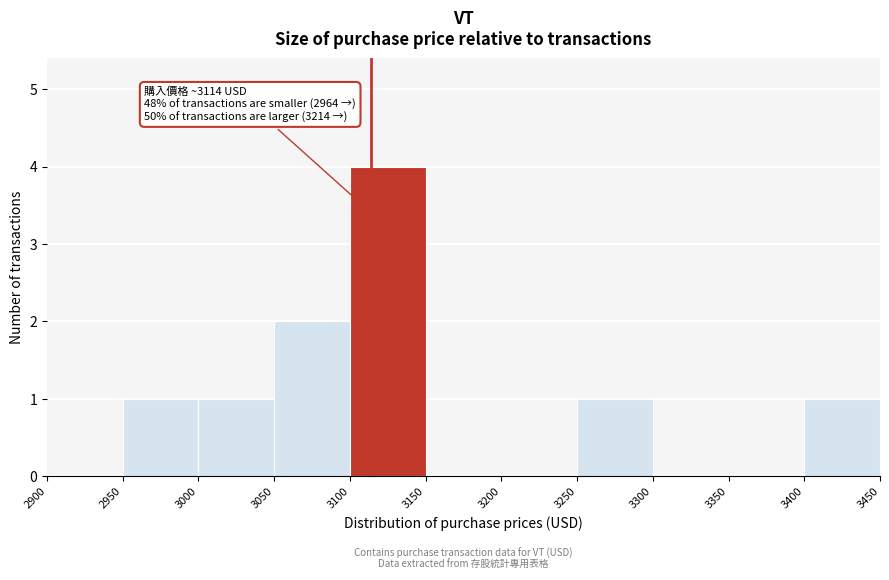

Which range on the x-axis has the tallest bar?

3100 to 3150